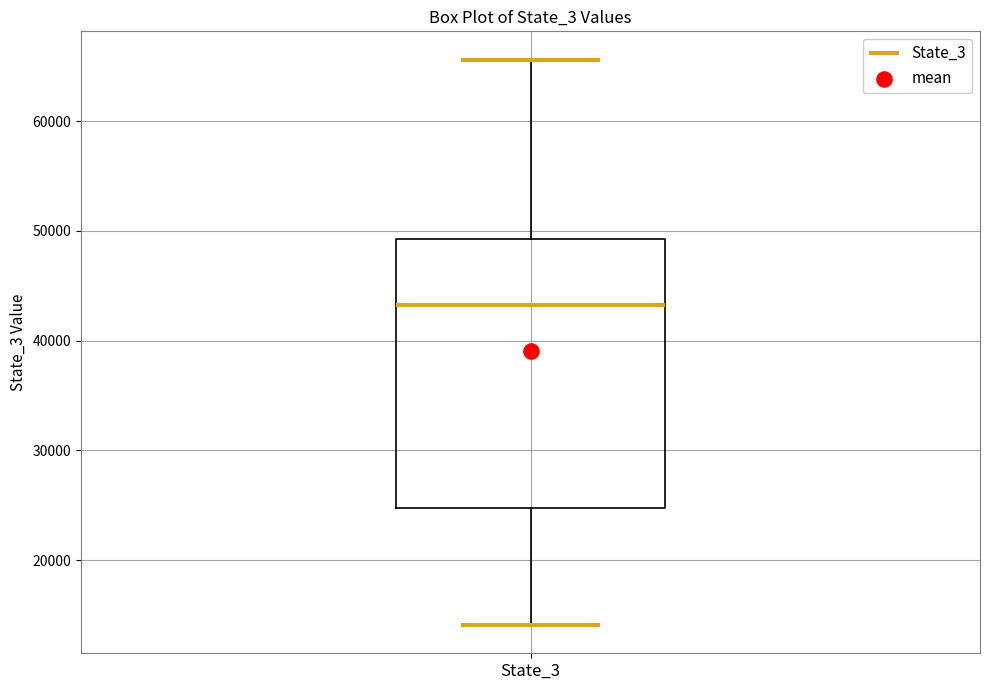

Transcribe this box plot: give where the median line is, the range the box spans, and where the two whiskers end, as read against the y-axis. The values are not printed on the chart, so give them approximately, as read against the axis.

median 43000, box 25000 to 49000, whiskers 14000 to 66000